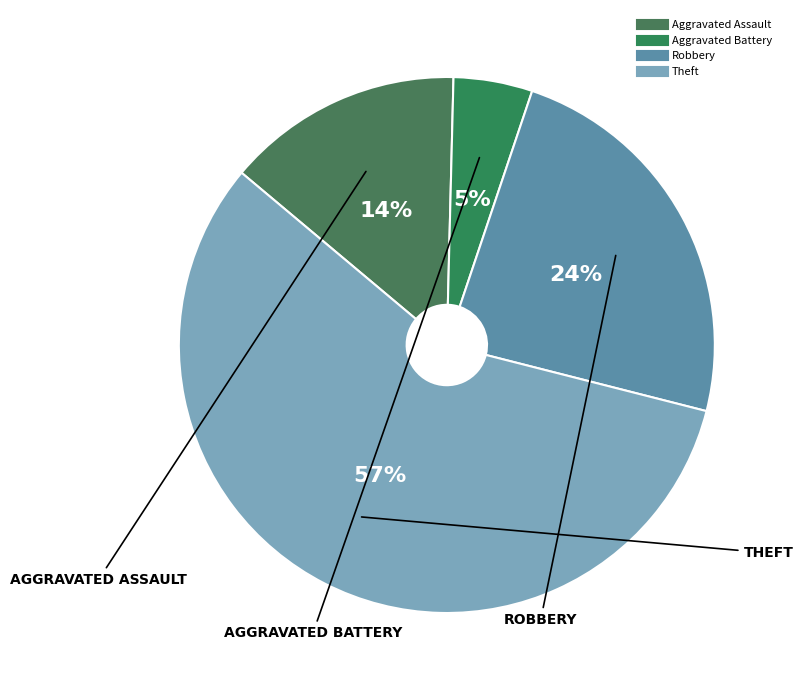

How many segments does this pie chart have?

4